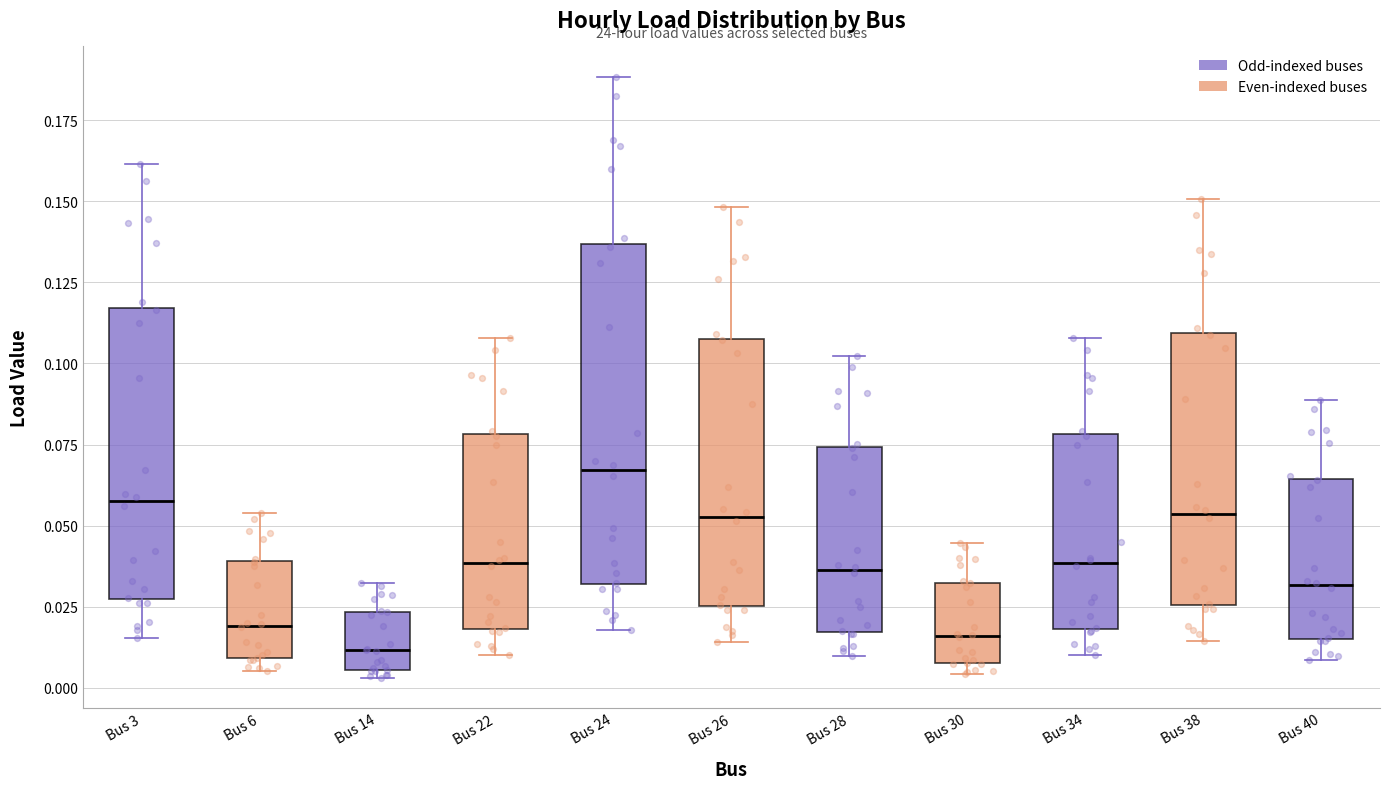

Which box is the tallest, from its lower edge to its upper edge?

Bus 24